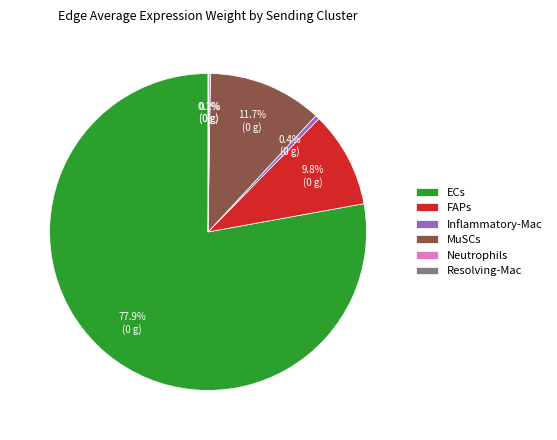

Does ECs account for over 50% of the chart?

Yes